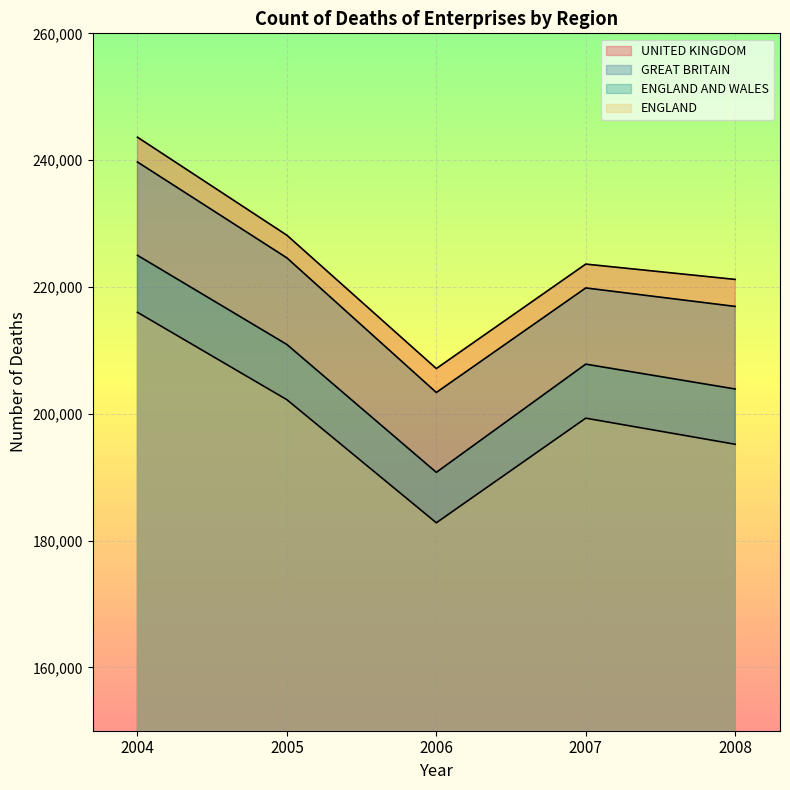

Where is the first local minimum for ENGLAND AND WALES?

2006